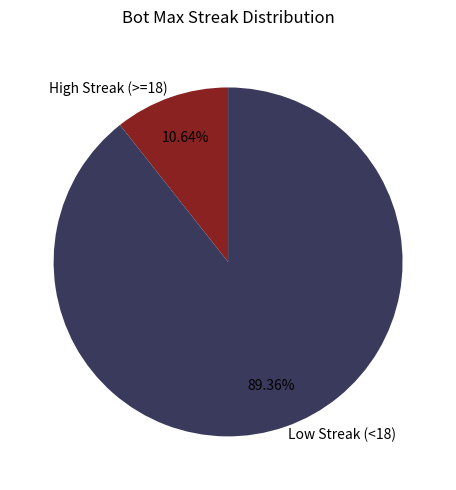

Between High Streak (>=18) and Low Streak (<18), which is larger?

Low Streak (<18)